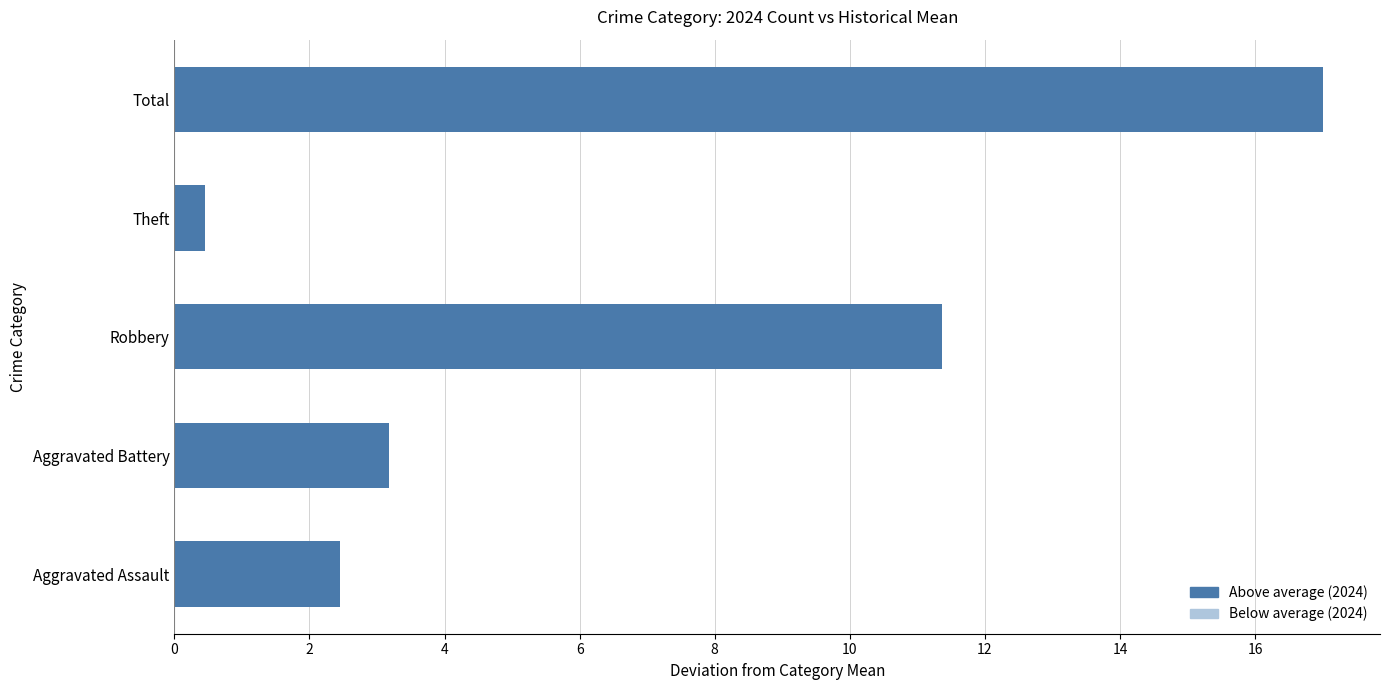

List the labels in order of value, smallest first.

Theft, Aggravated Assault, Aggravated Battery, Robbery, Total